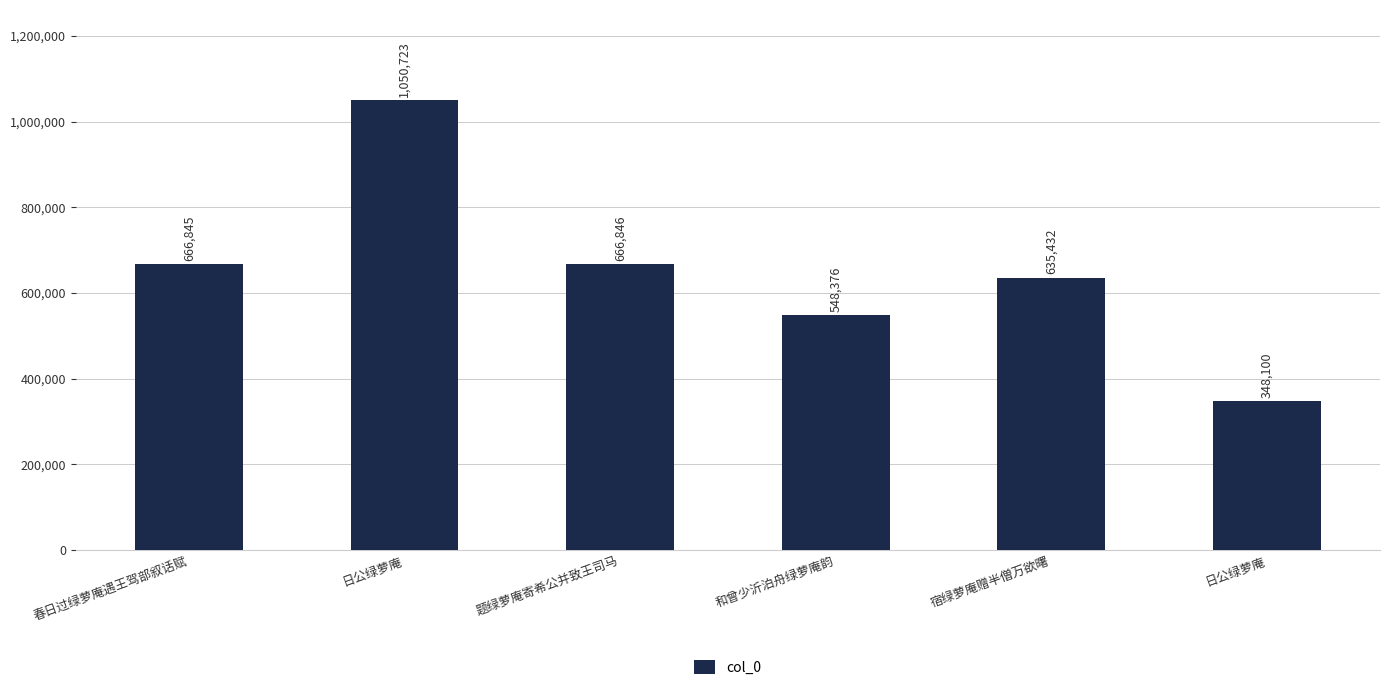

Count the number of categories in the chart.

6